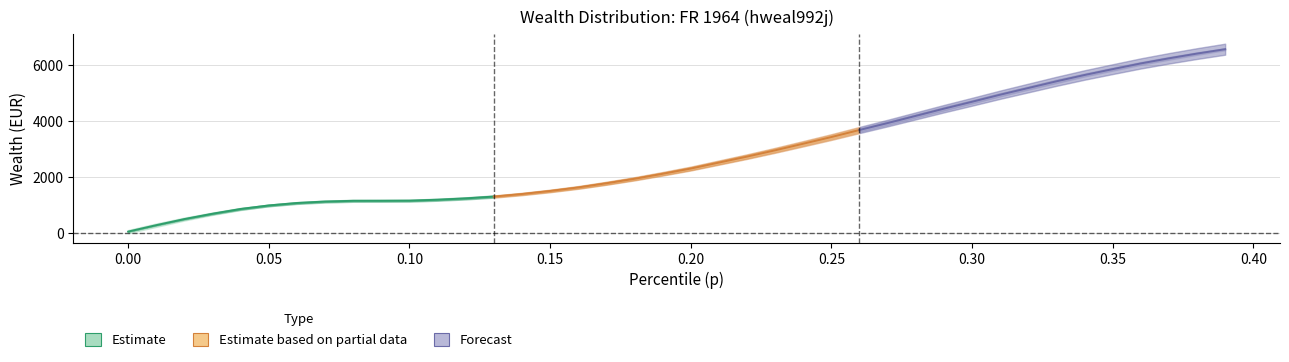

Which has a higher value, 0.30 or 0.40?

0.40